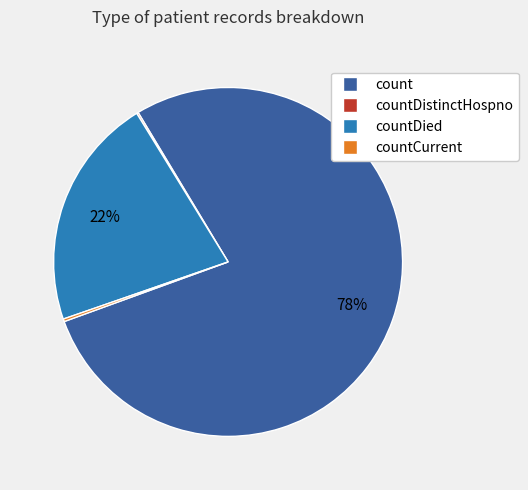

Does any single category account for the majority?

Yes